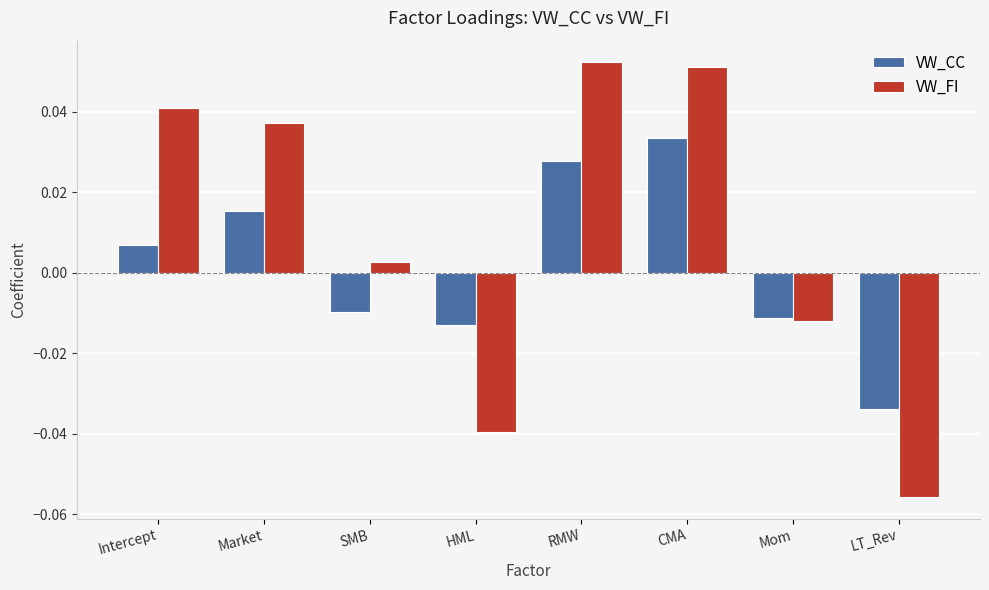

Is it true that VW_FI equals 0.1 at Market?

False